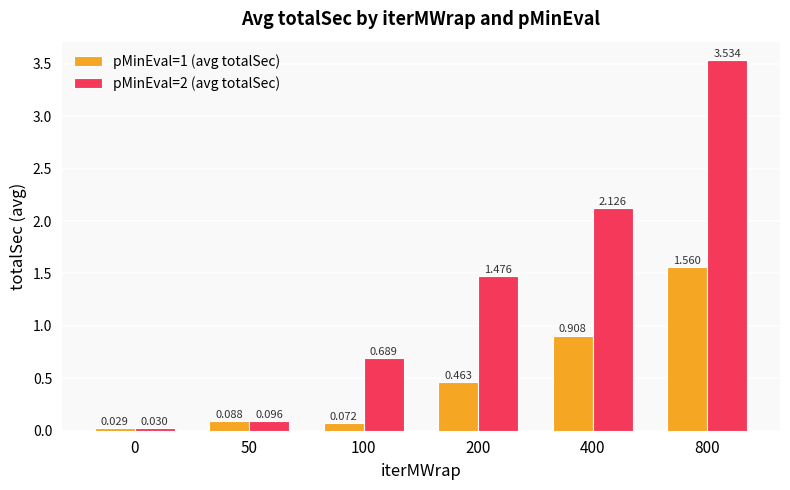

Is the value of pMinEval=1 (avg totalSec) at 0 greater than the value of pMinEval=2 (avg totalSec) at 100?

No